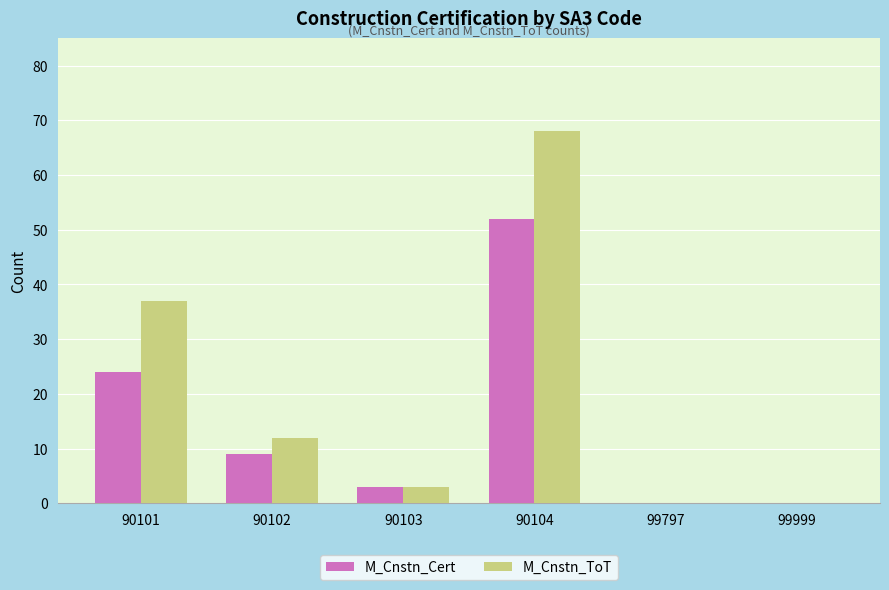

What are all the series names shown in the legend?

M_Cnstn_Cert, M_Cnstn_ToT